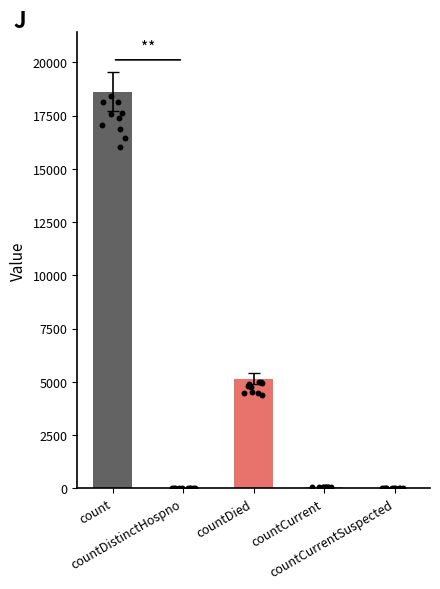

What is the change in value from countDied to countCurrent?

-5103